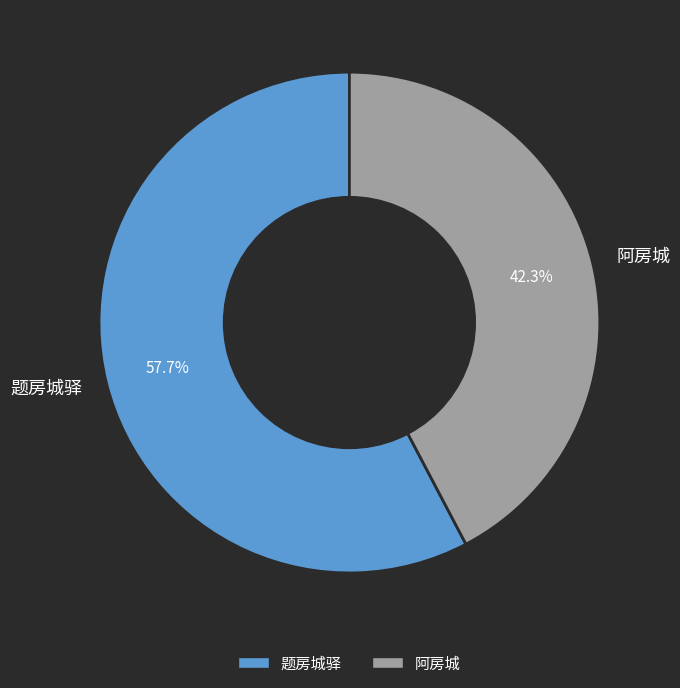

What is the total percentage of 阿房城 and 题房城驿?

100.0%